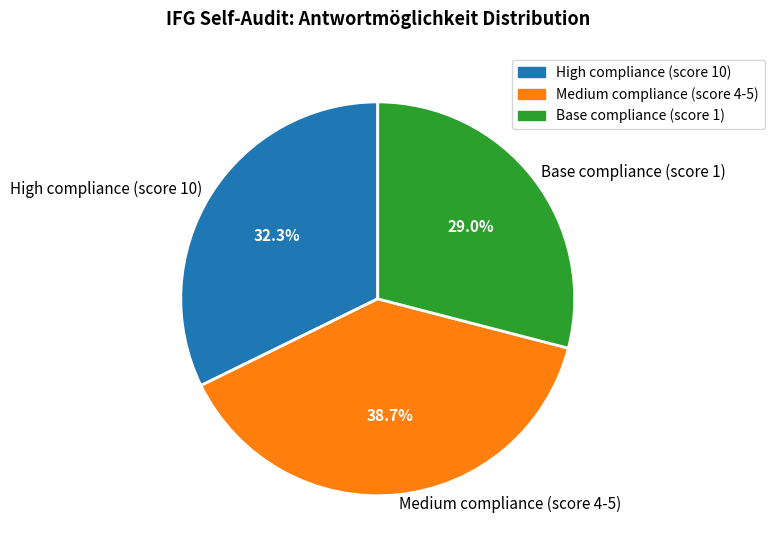

Rank the categories by value from highest to lowest.

Medium compliance (score 4-5), High compliance (score 10), Base compliance (score 1)